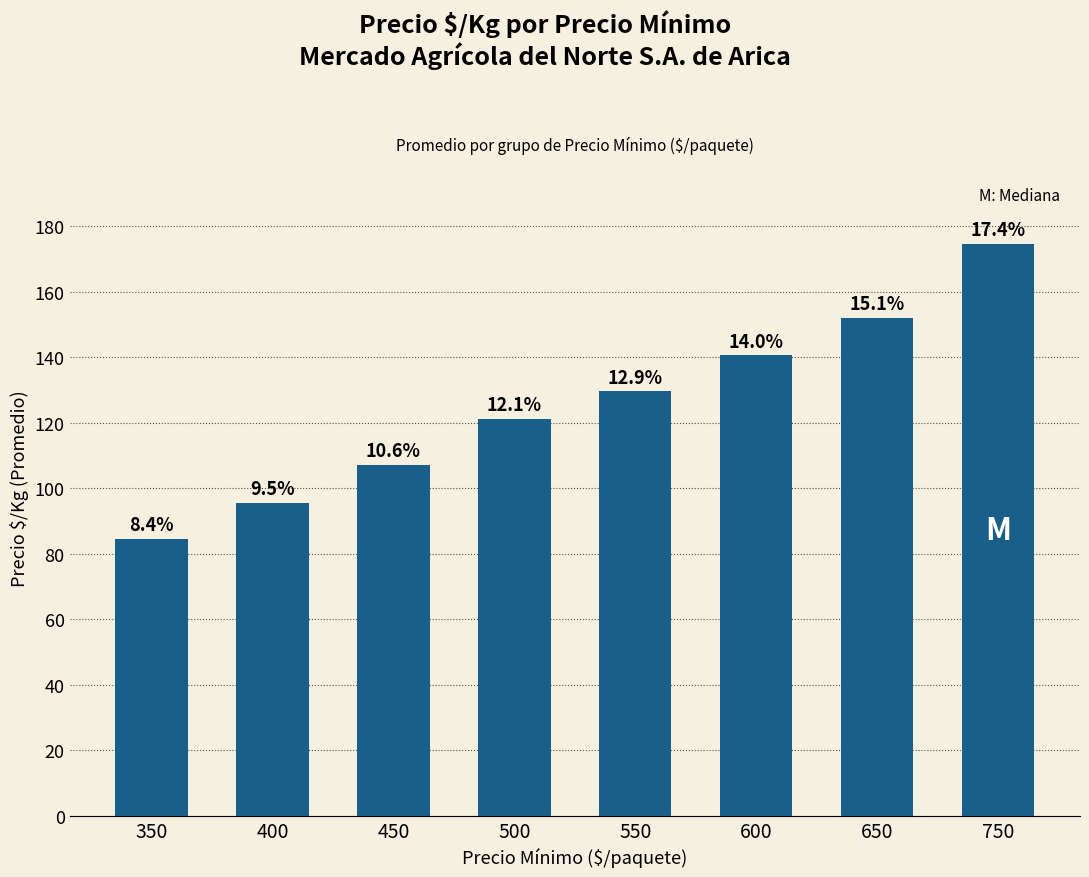

True or false: the data shows 134.9 at 400.

False